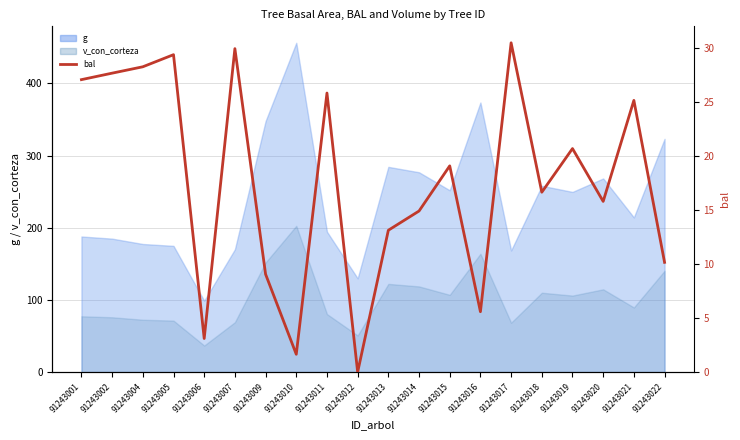

What is the difference between the second highest and second lowest values?

28.3